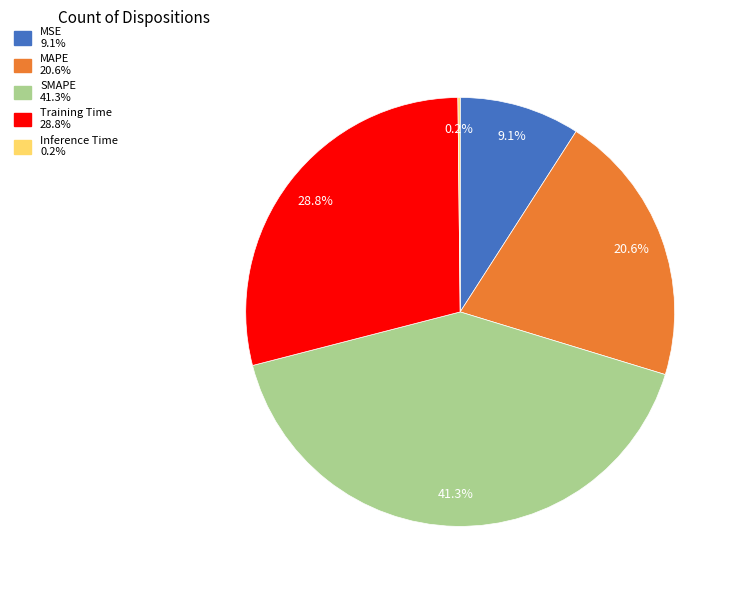

To the nearest percent, what is the difference between the Training Time and SMAPE slice percentages?

12%